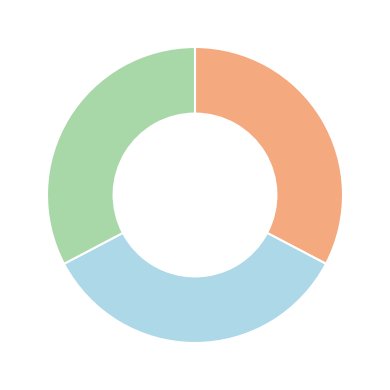

Is there a majority slice in this chart?

No